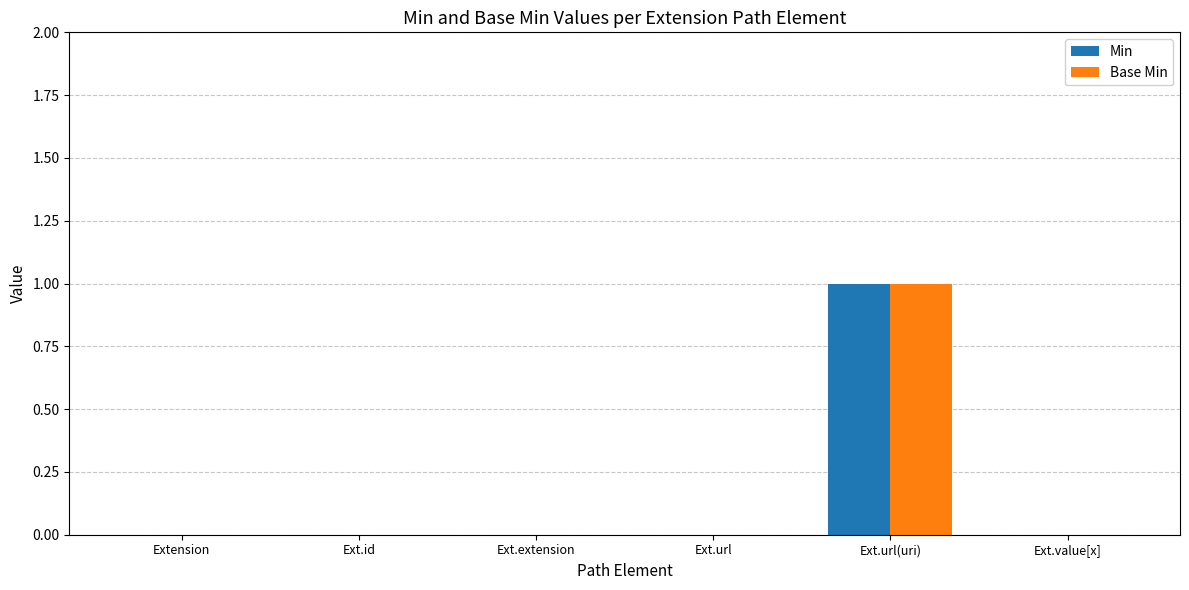

The value of Min at Ext.id is 0. True or false?

True